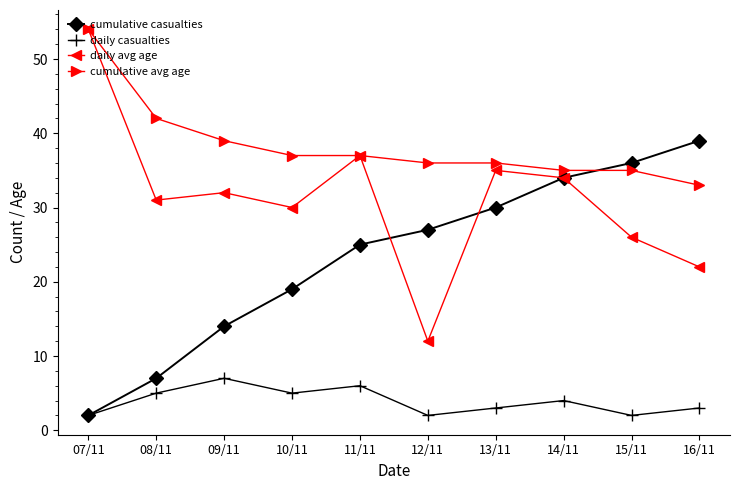

What is the sum of the cumulative avg age values at 12/11 and 11/11?

73